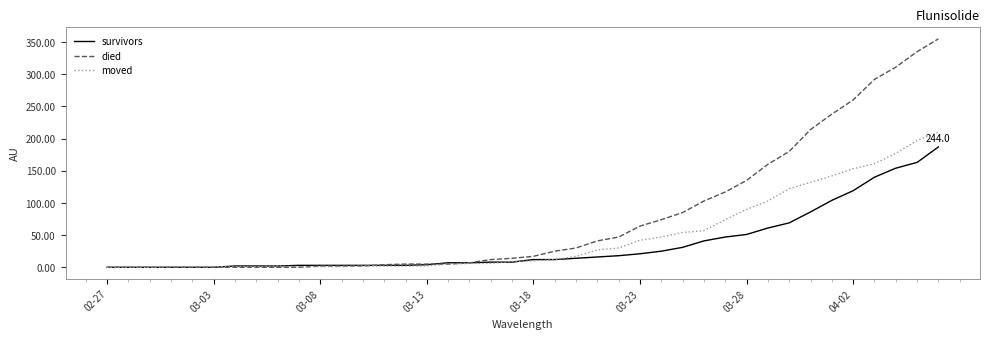

What is the greatest value displayed?

355